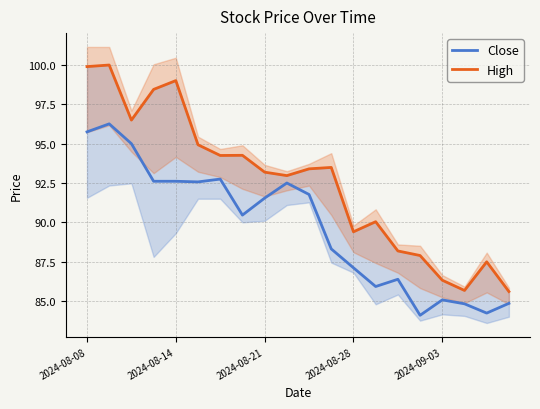

Rank the series by their maximum value, from lowest to highest.

Close, High